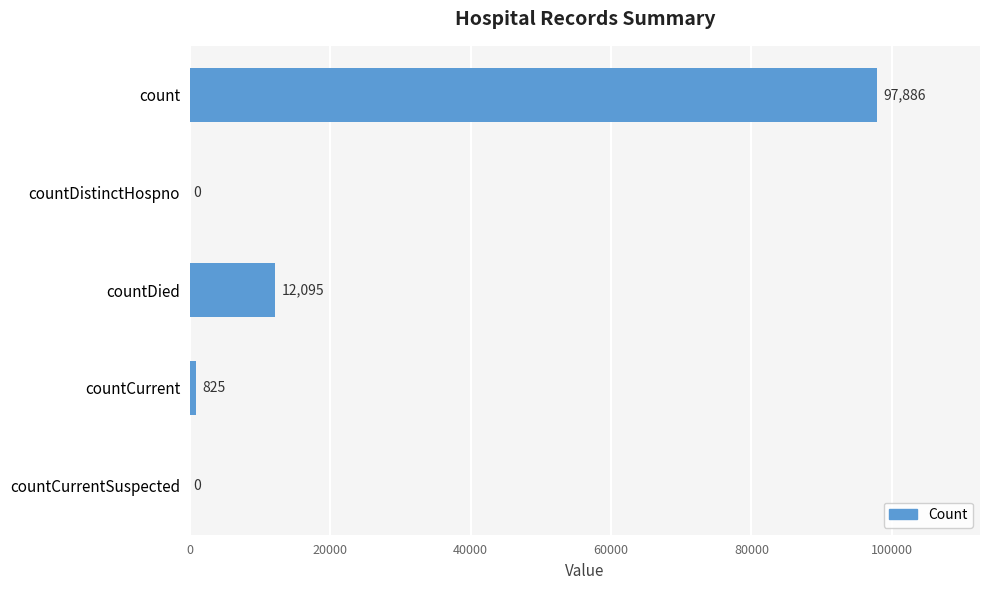

Are the bars grouped side by side (vs. stacked)?

No